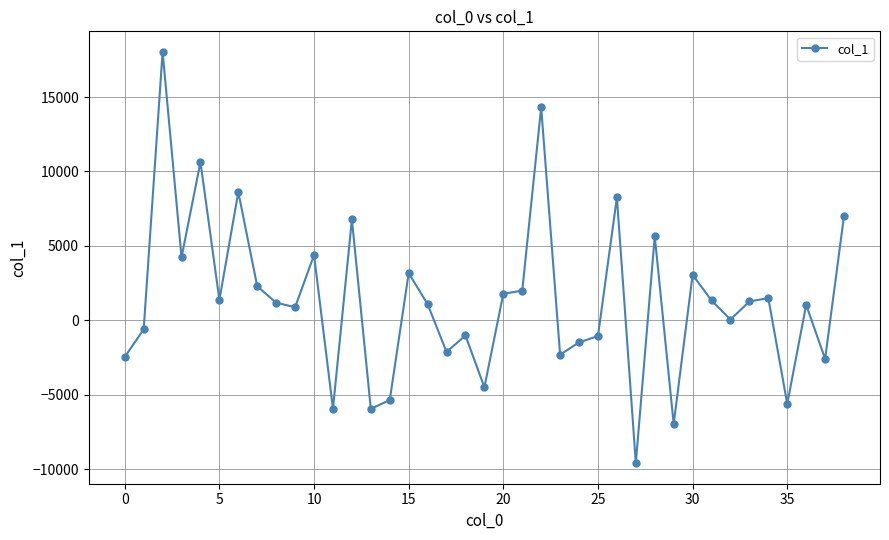

How many data points does each series have?

39